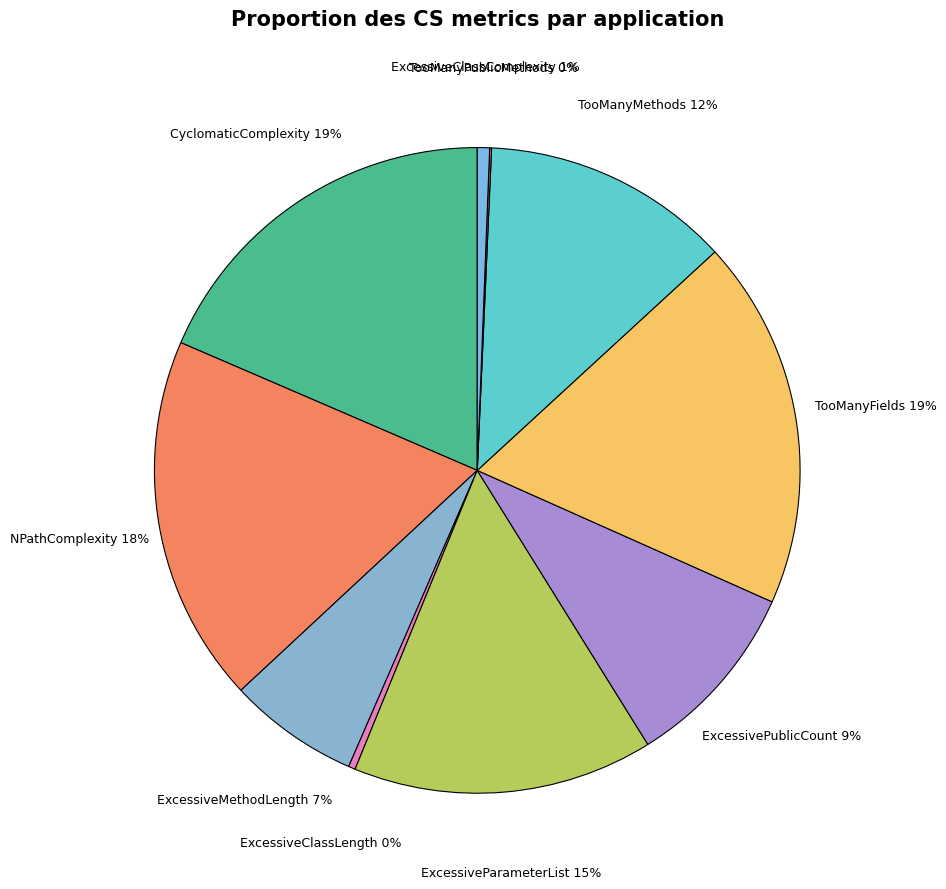

Is there any slice that represents more than half of the pie?

No